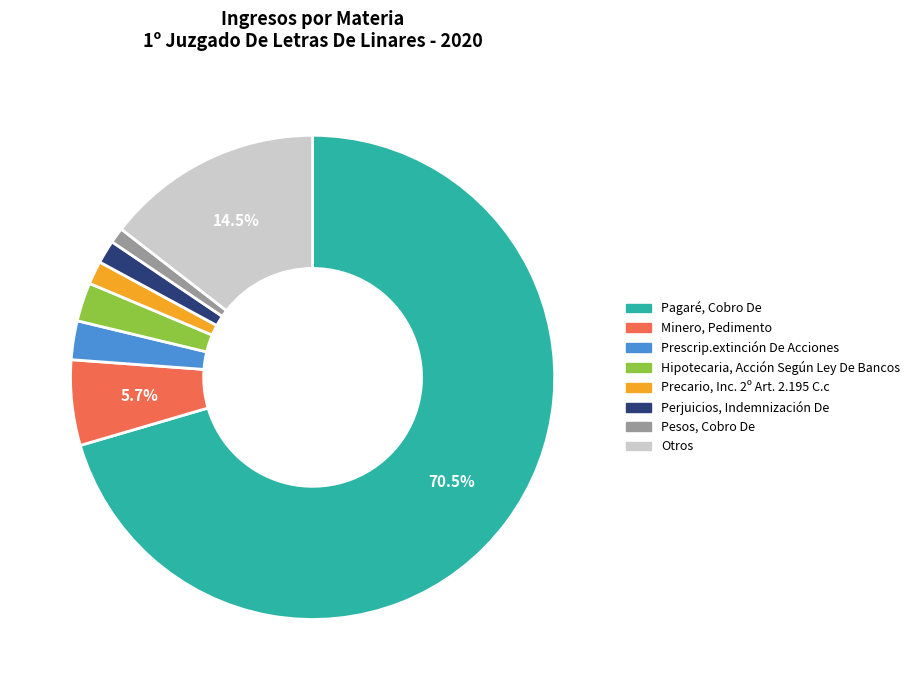

Is there a majority slice in this chart?

Yes